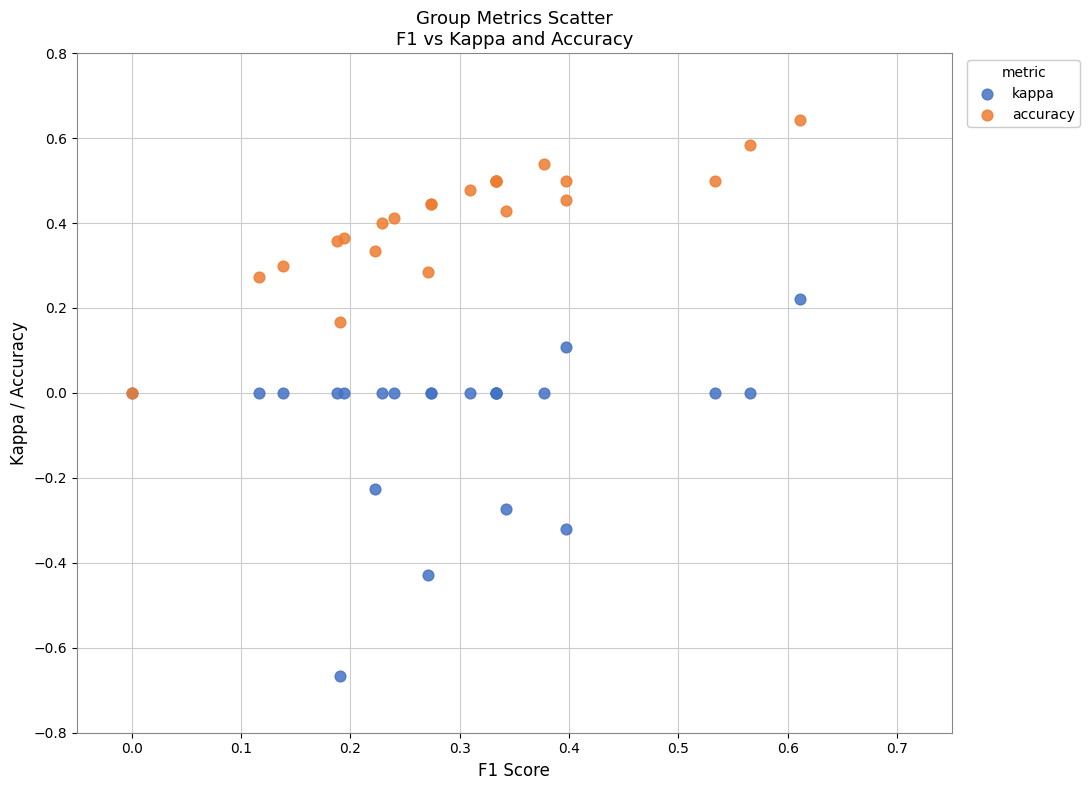

Which series reaches the maximum Y coordinate?

accuracy